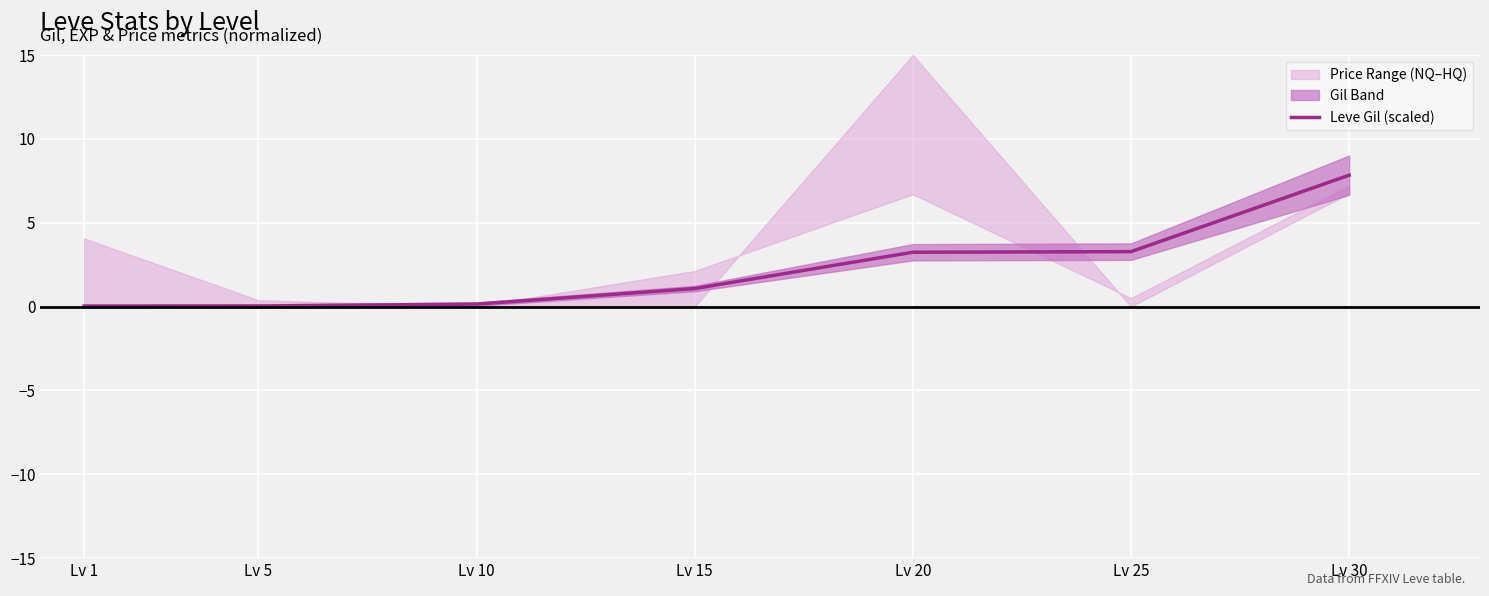

What is the value of the 7th point from the left?

7.8